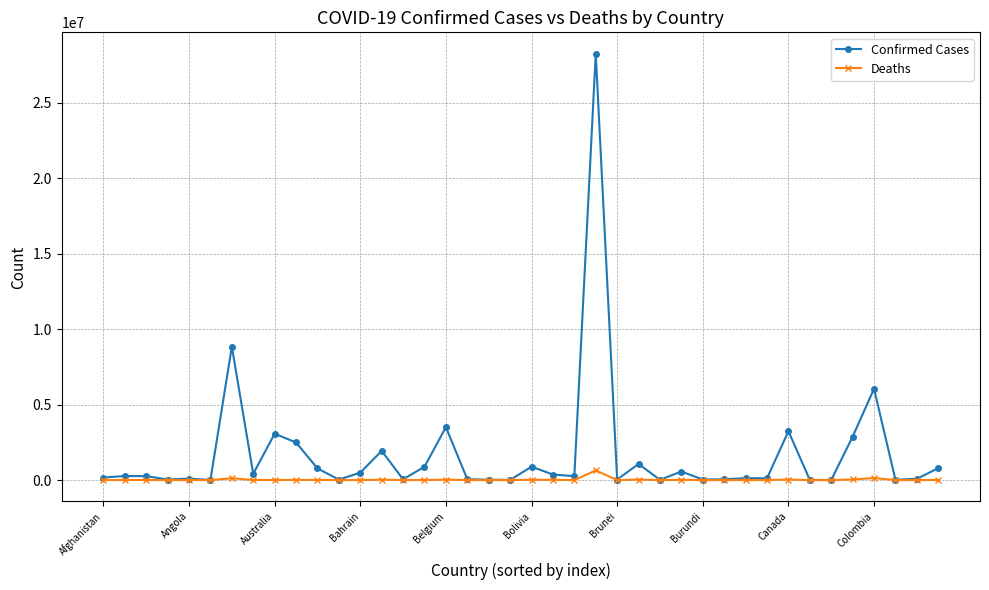

What is the greatest value displayed?

28258458